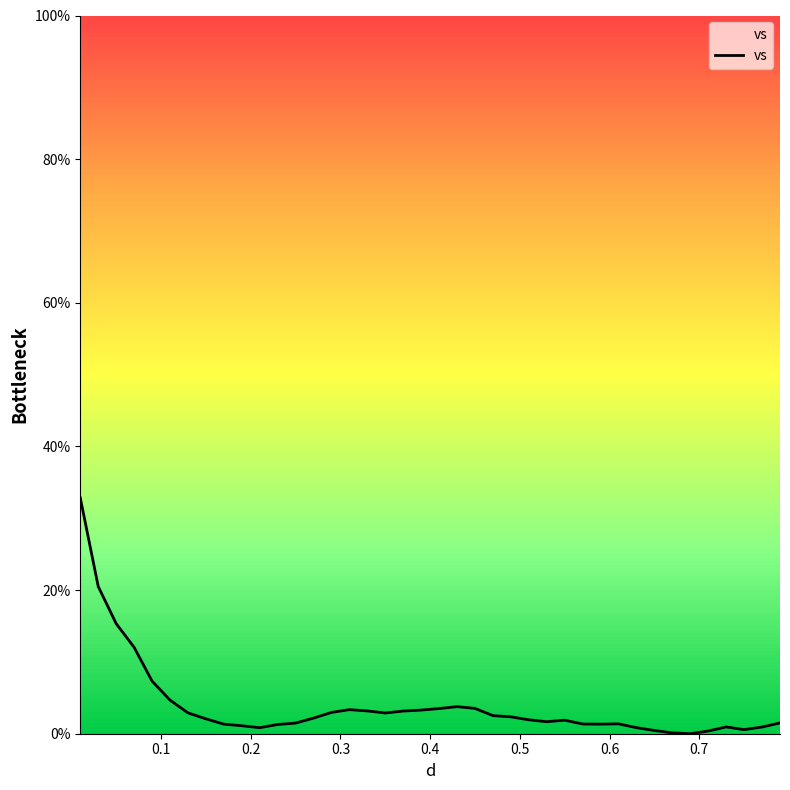

How many interior local peaks (higher than both neighbors) does the data have?

5